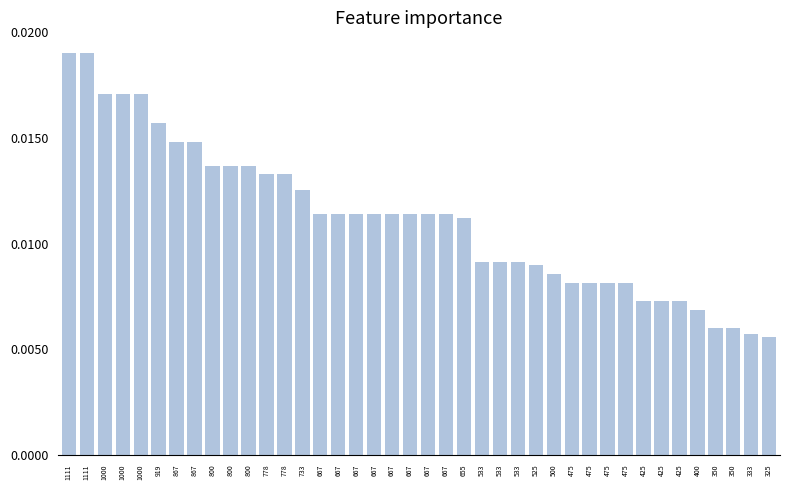

Does the chart contain any negative values?

No